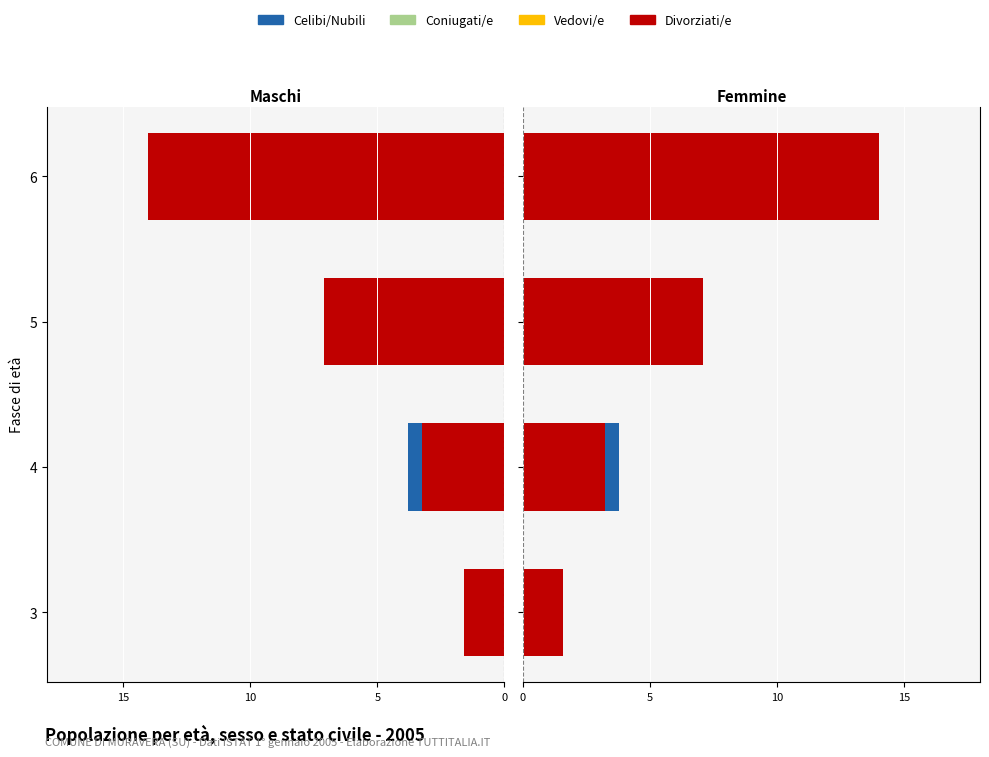

How many bars are there in each group?

4